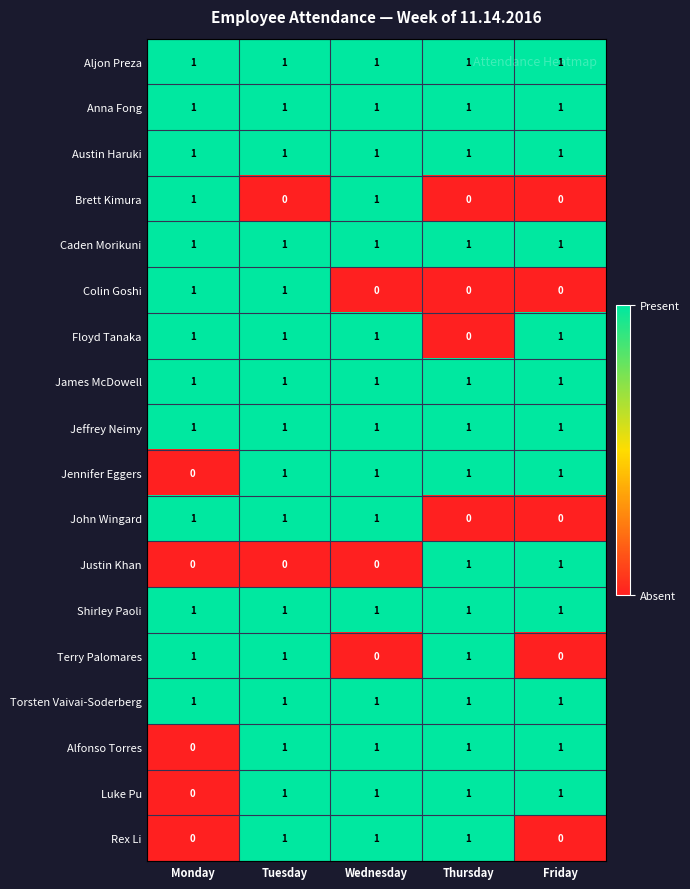

How many John Wingard values are between 0 and 1?

5